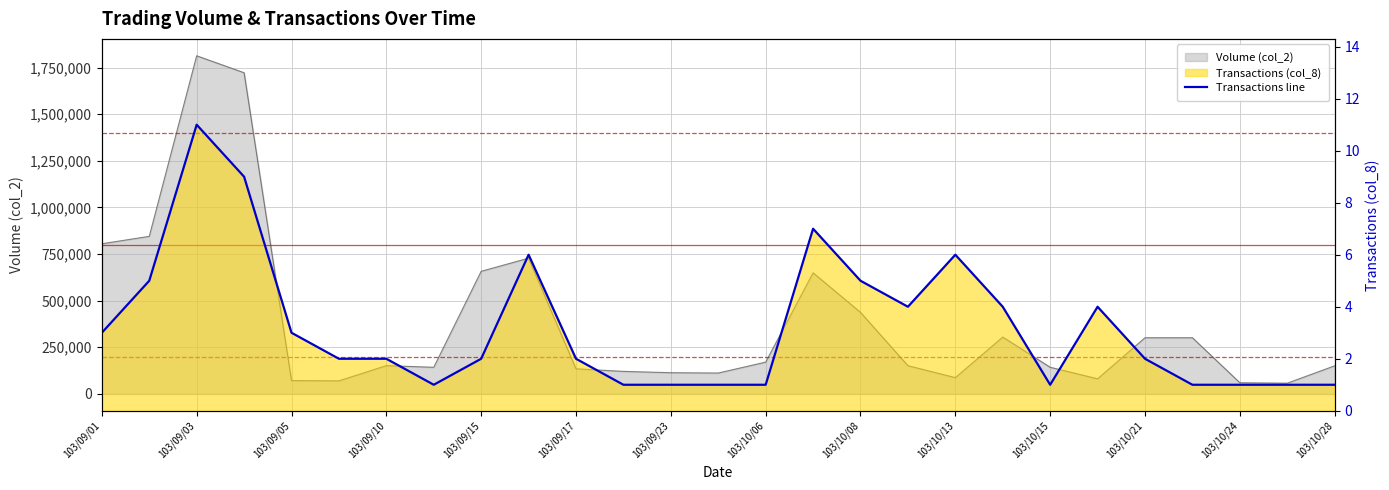

Count the values in the range 1 to 5.

22